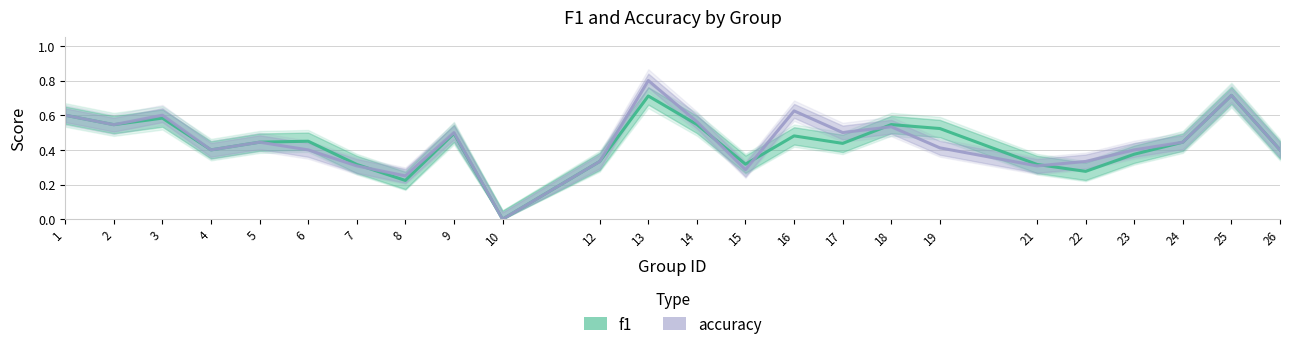

At which category is the sum across all series the highest?

13